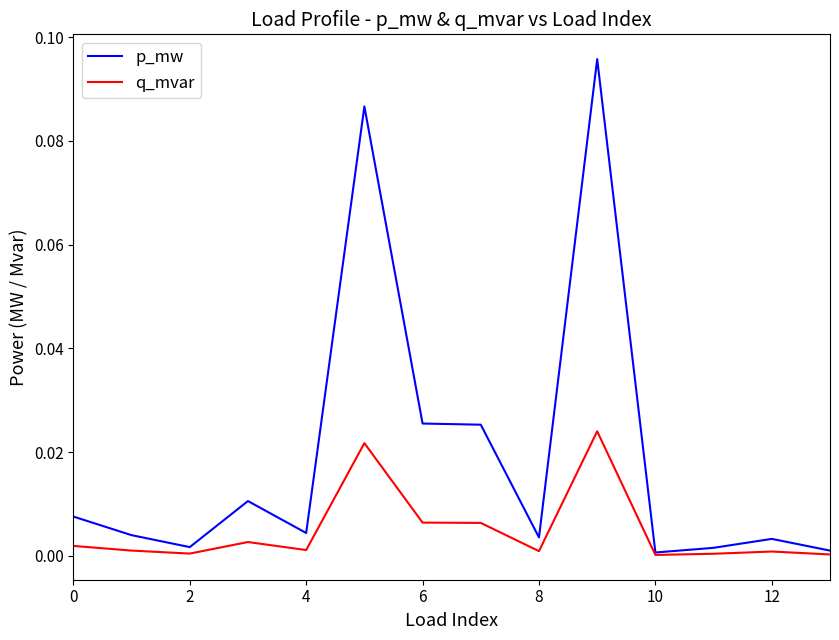

Rank the series by their maximum value, from highest to lowest.

p_mw, q_mvar